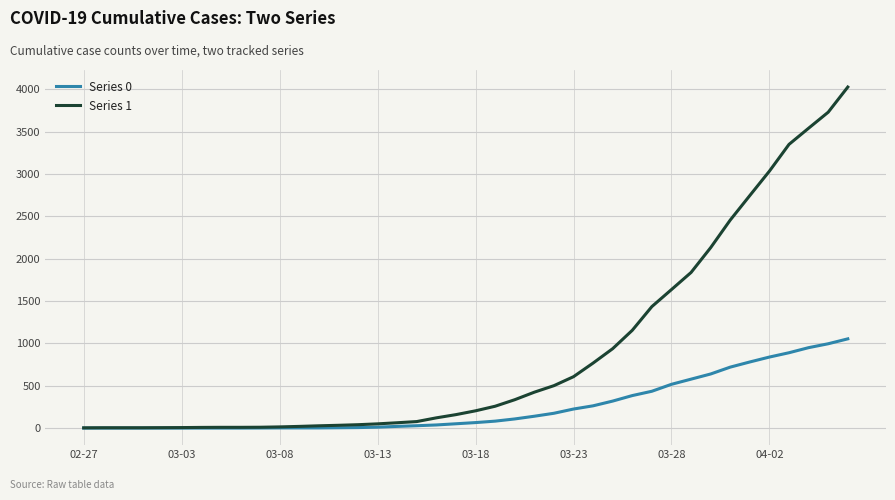

Which series has the largest total across all categories?

Series 1